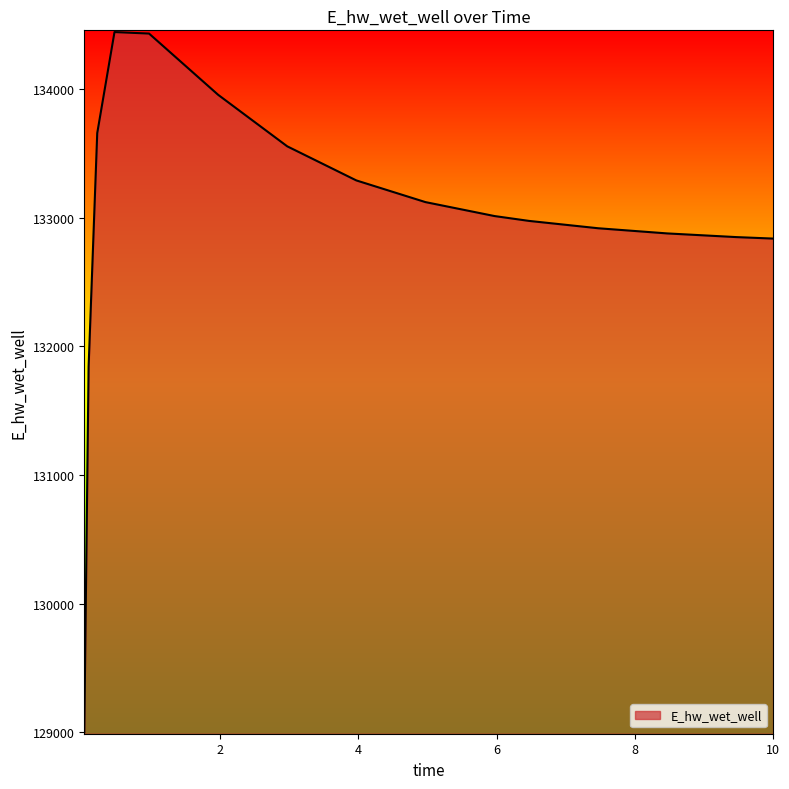

What is the greatest value displayed?

134441.6